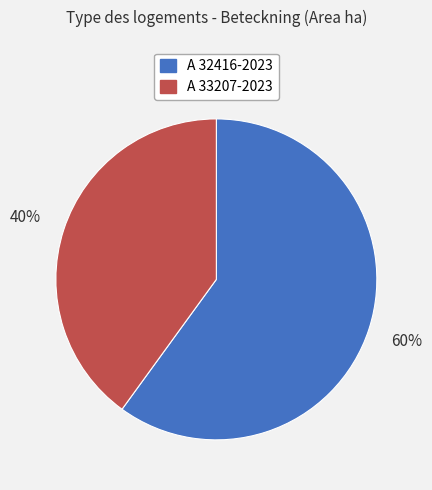

How many slices are in this pie chart?

2